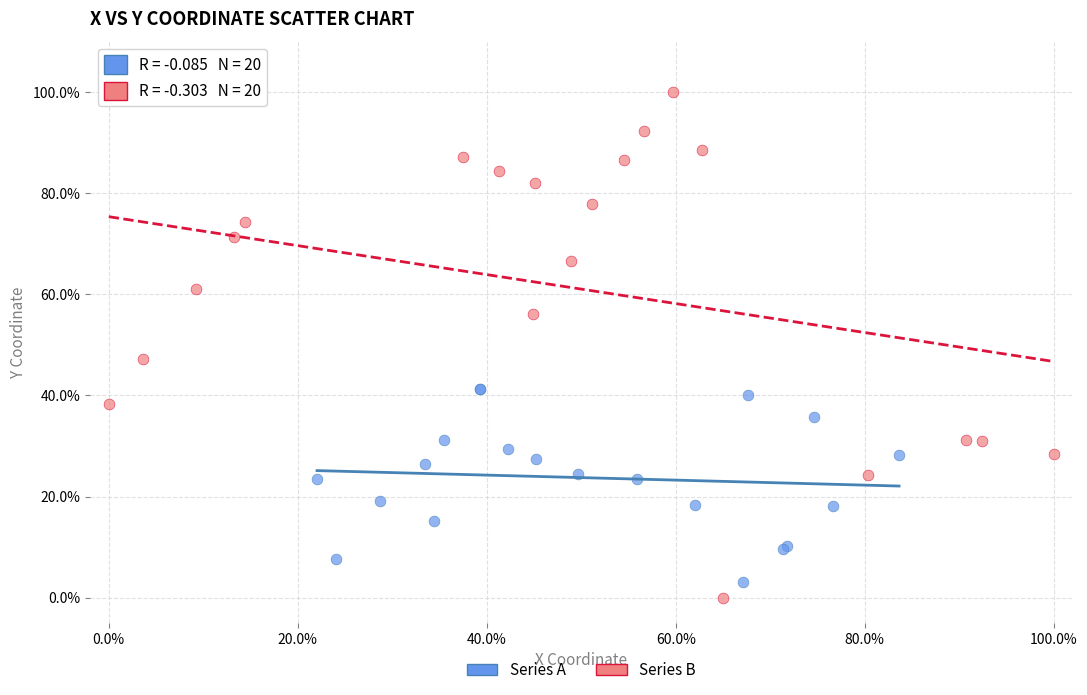

What are all the series names shown in the legend?

Series A, Series B